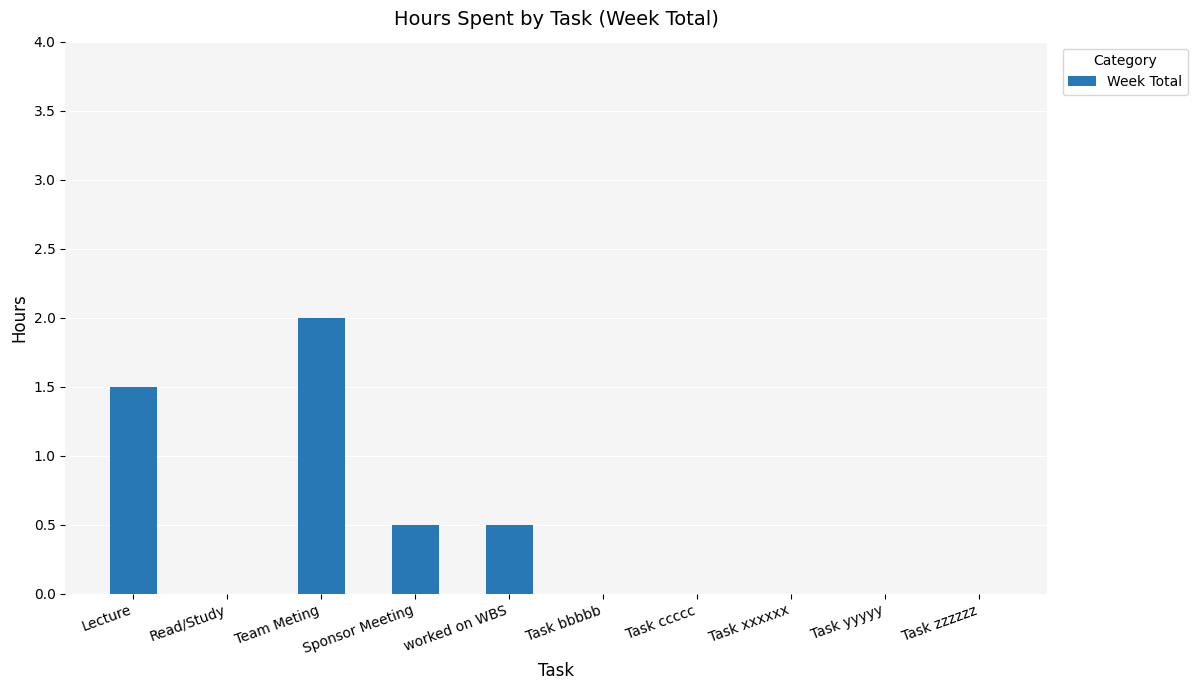

Reading left to right, extract all data points from this chart.

Lecture=1.5	Read/Study=0.0	Team Meting=2.0	Sponsor Meeting=0.5	worked on WBS=0.5	Task bbbbb=0.0	Task ccccc=0.0	Task xxxxxx=0.0	Task yyyyy=0.0	Task zzzzzz=0.0